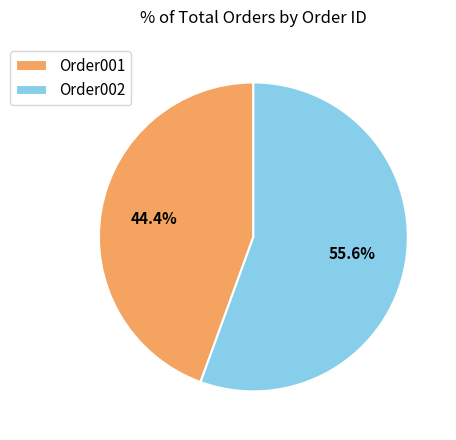

To the nearest percent, what is the combined percentage of Order002 and Order001?

100%